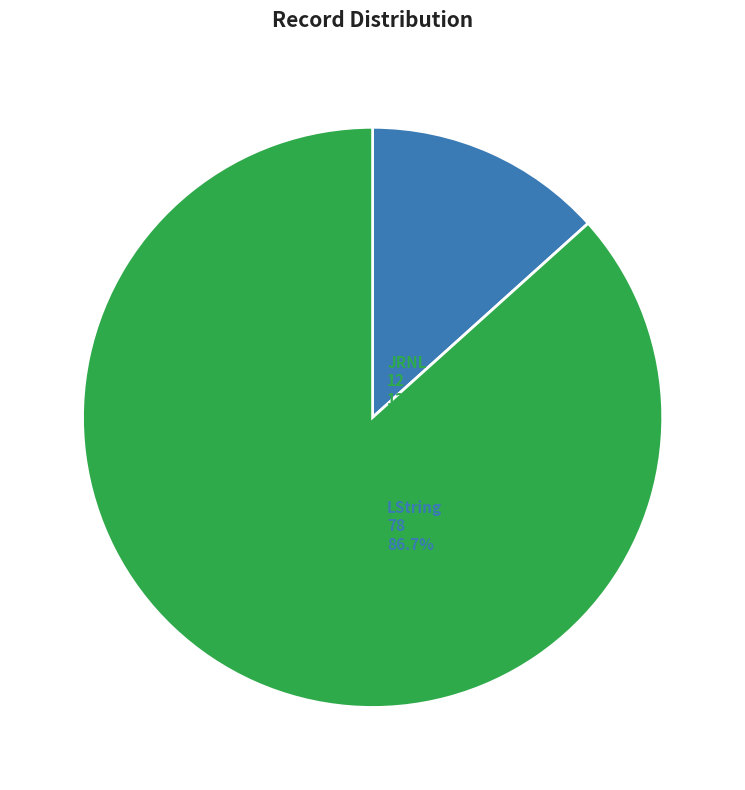

Do JRNL and LString together represent more than half of the pie?

Yes